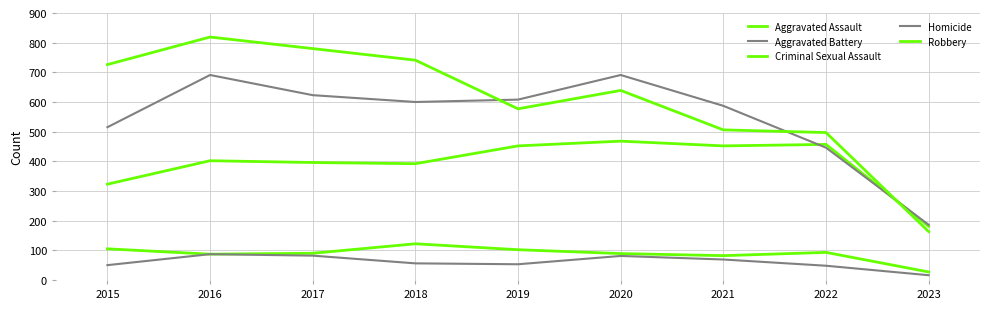

How many lines are shown in the chart?

5